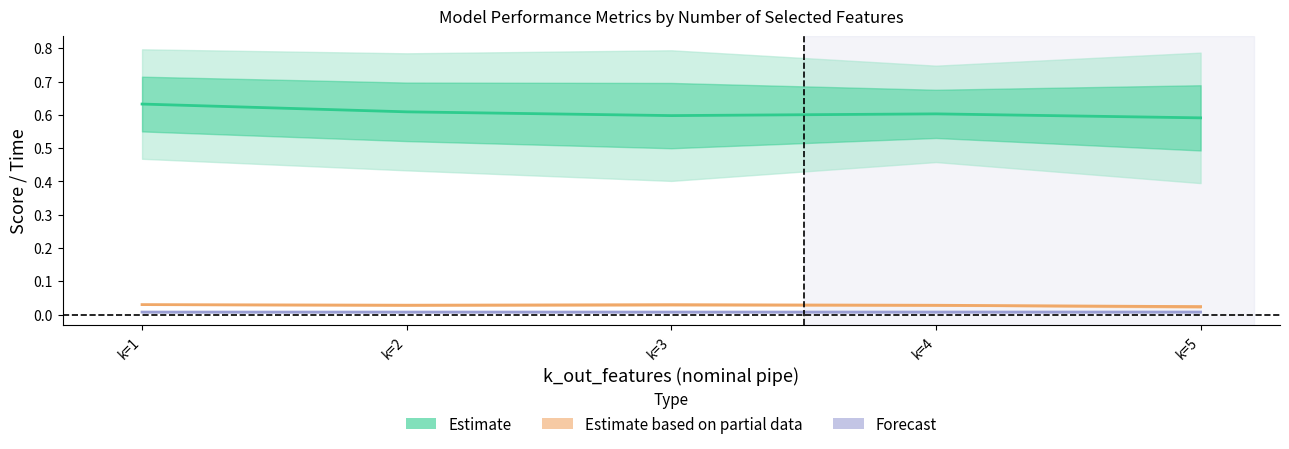

True or false: mean_fit_time and std_test_f1 cross at least once.

False